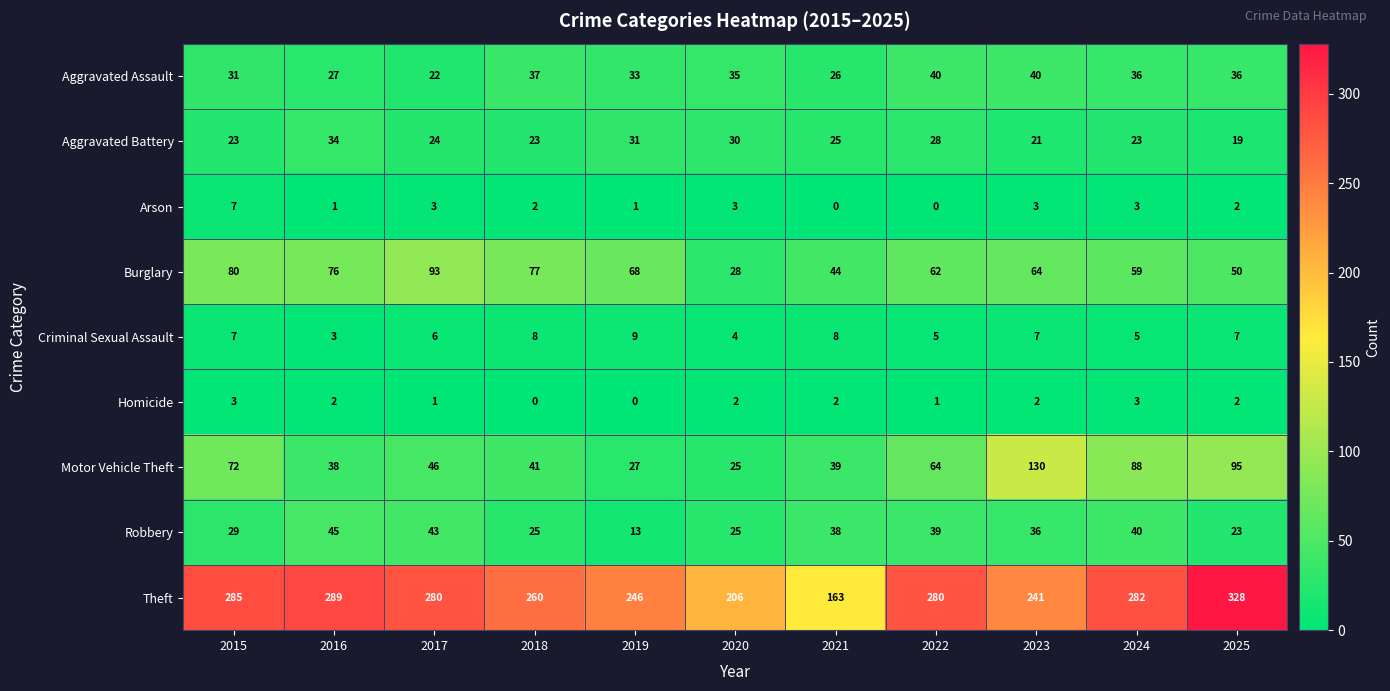

Is it true that Homicide equals 2 at 2023?

True